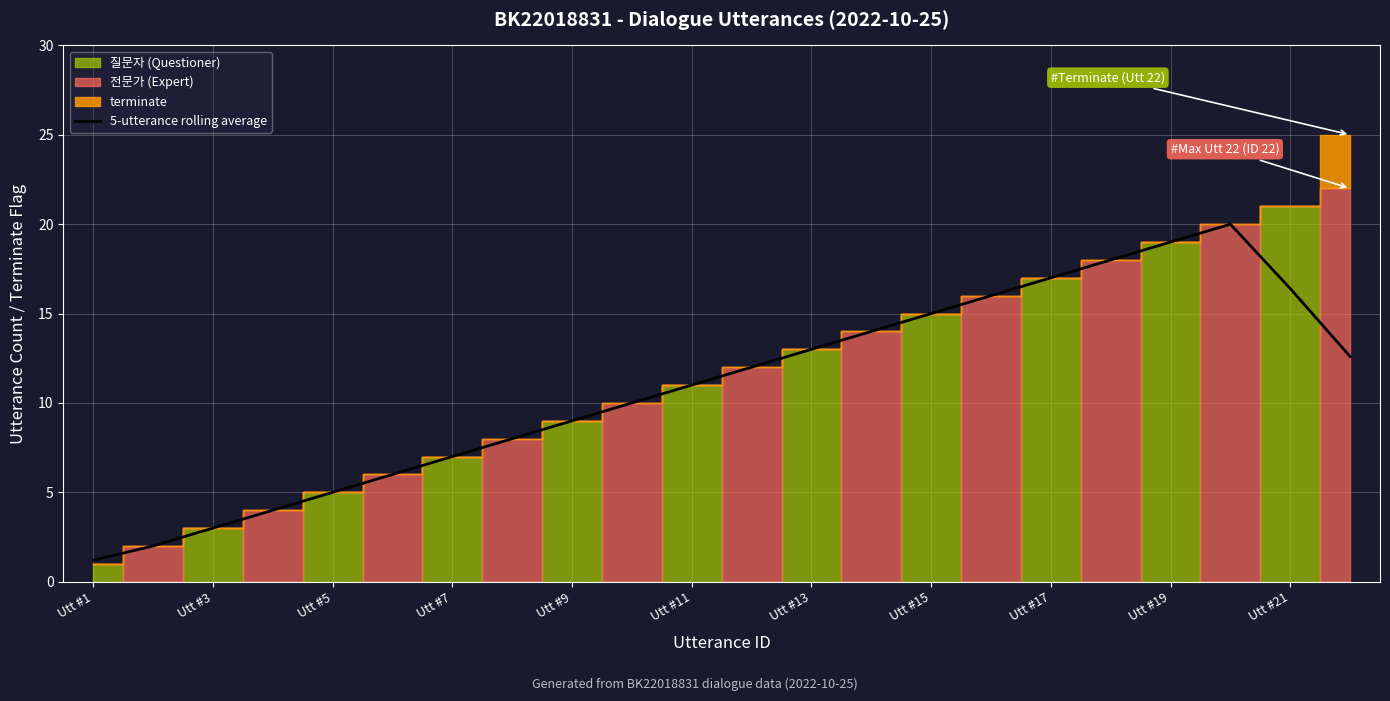

What is the highest value of the 5-utterance rolling average series?

20.0